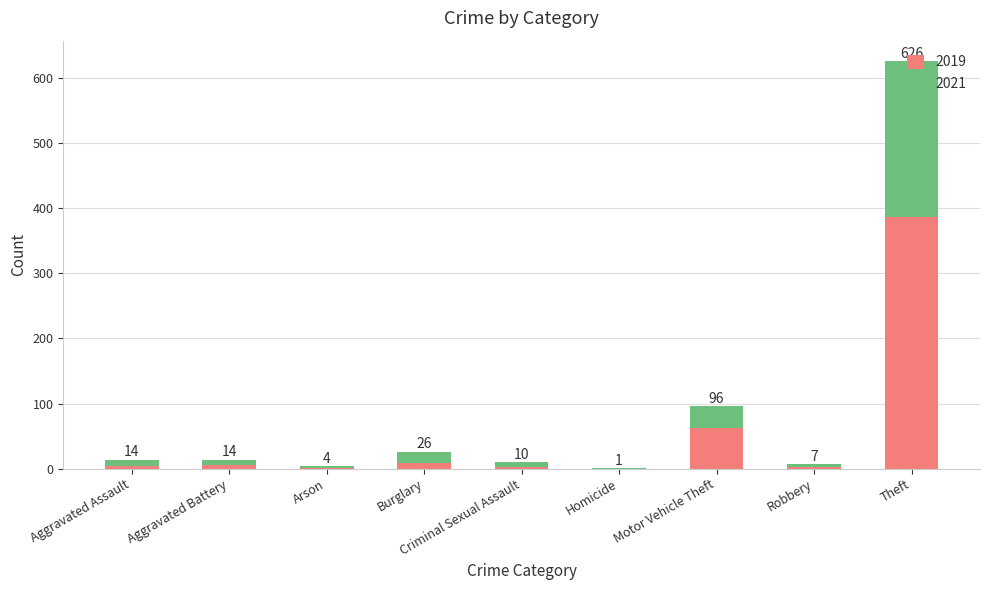

Are the bars grouped side by side (vs. stacked)?

No